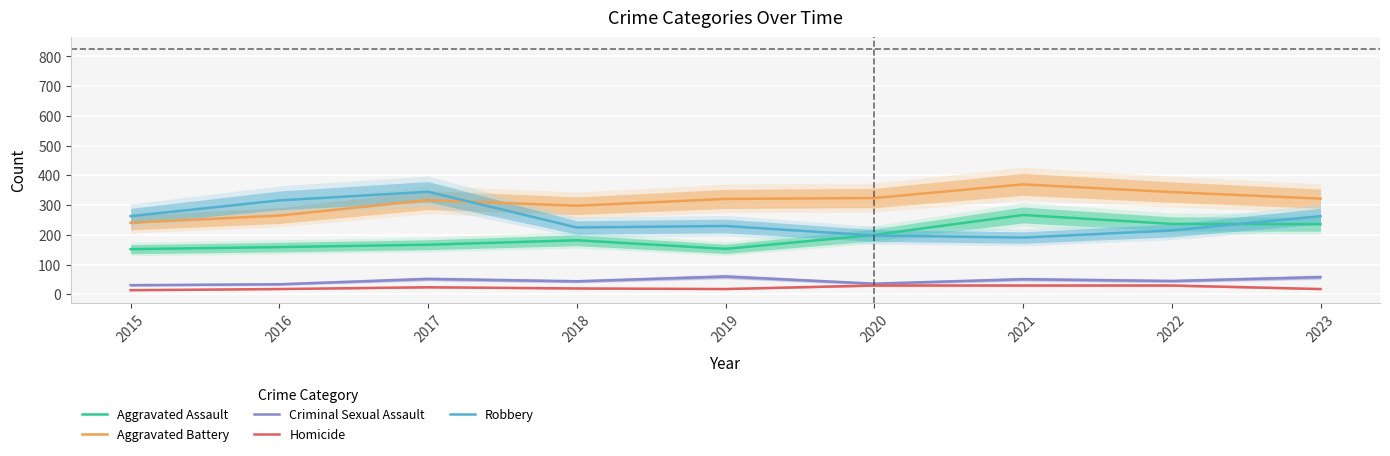

At which category is the sum across all series the highest?

2021